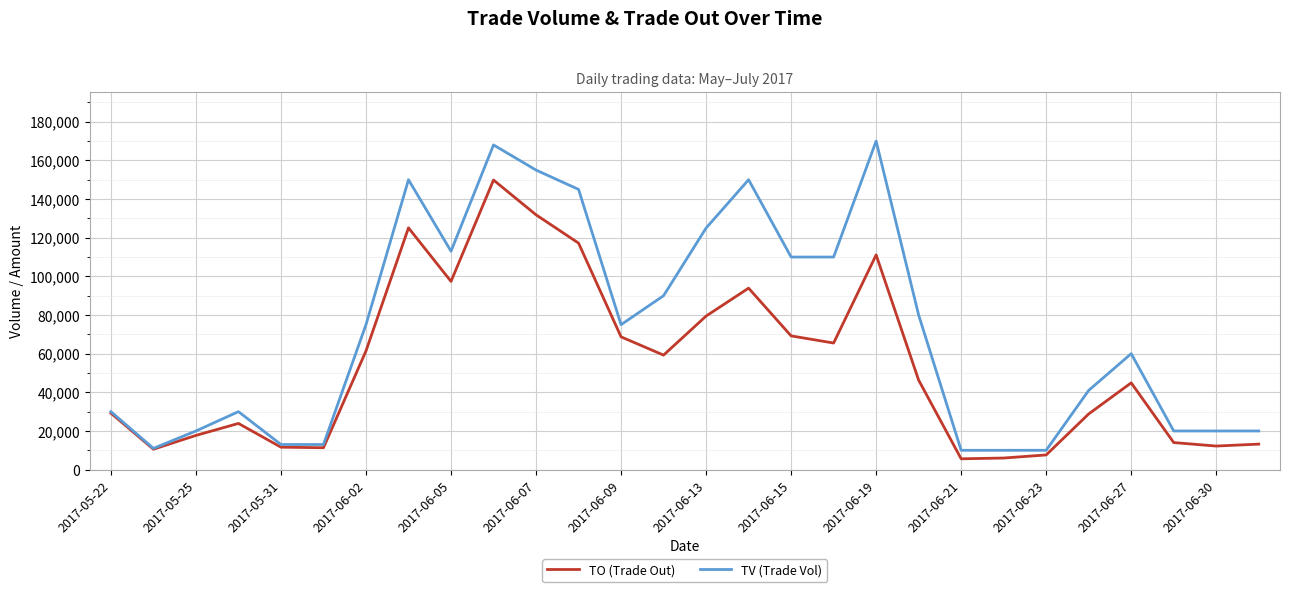

List the series in order of their overall mean, lowest first.

TO (Trade Out), TV (Trade Vol)